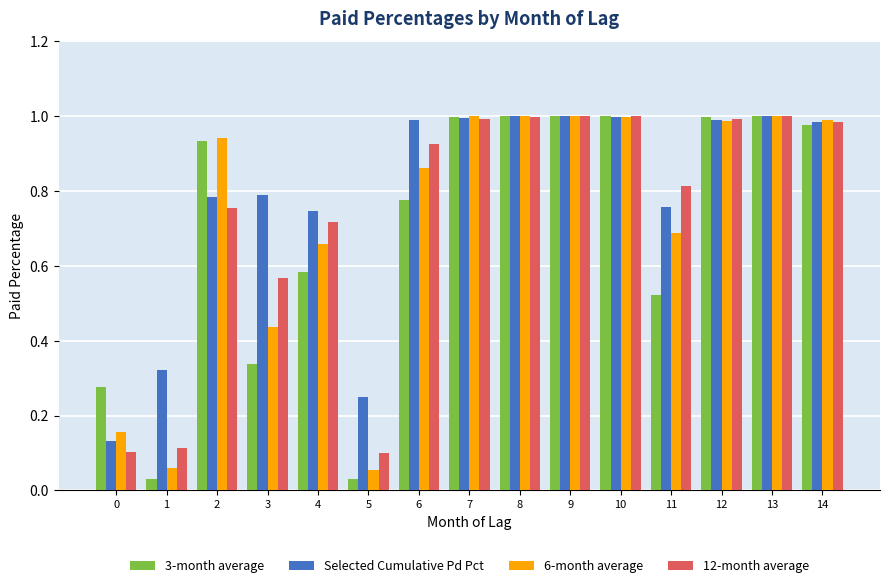

Which series has the largest range (max minus min)?

3-month average